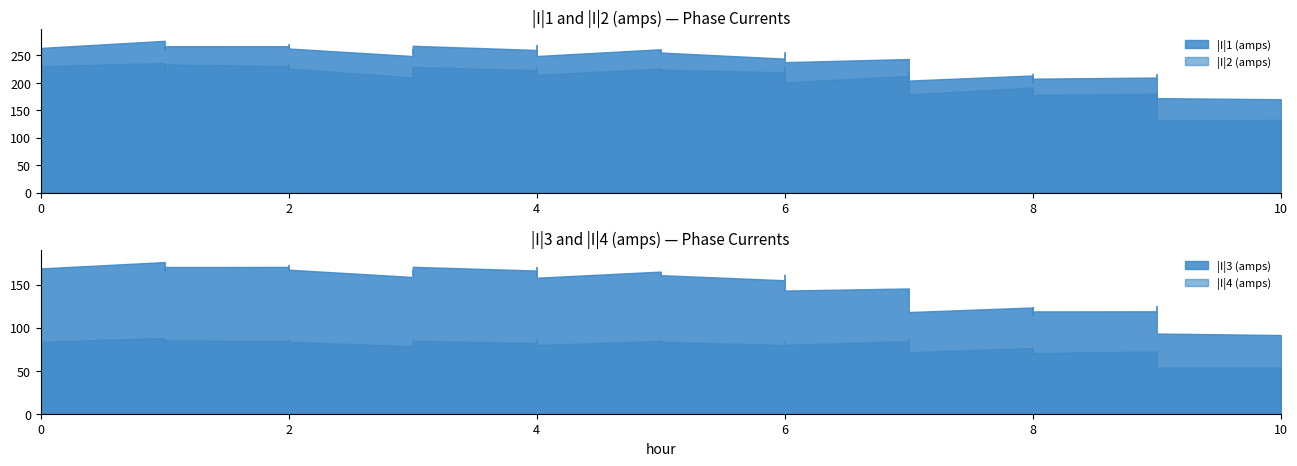

True or false: |I|4 (amps) has more than 0 interior local peaks.

True